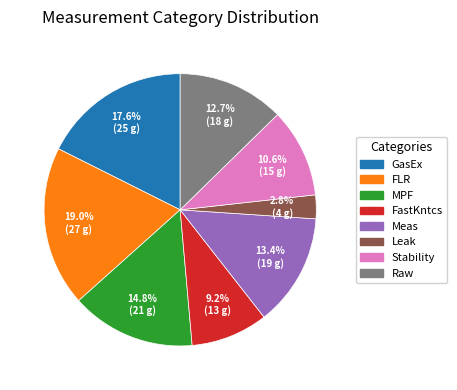

To the nearest percent, what is the difference between the Leak and Raw slice percentages?

10%